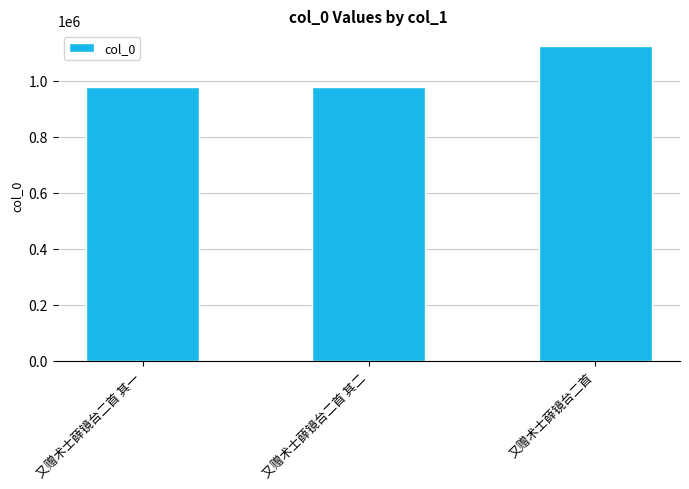

What is the ratio of the value at 又赠术士薛镜台二首 其一 to the value at 又赠术士薛镜台二首?

0.9